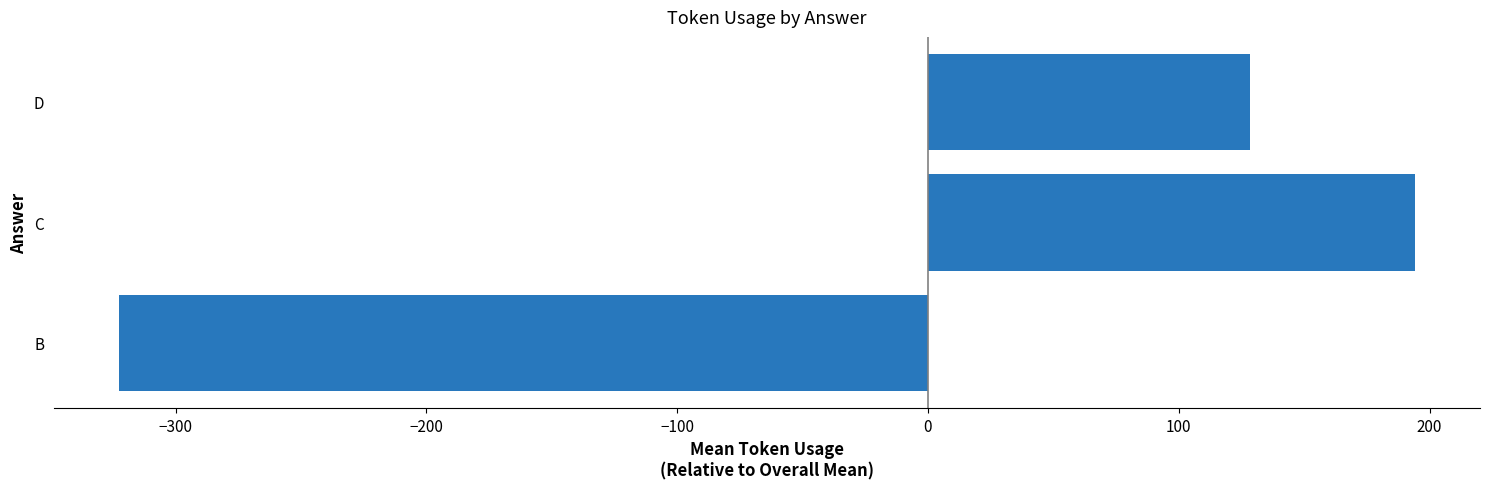

List the labels in order of value, smallest first.

B, D, C